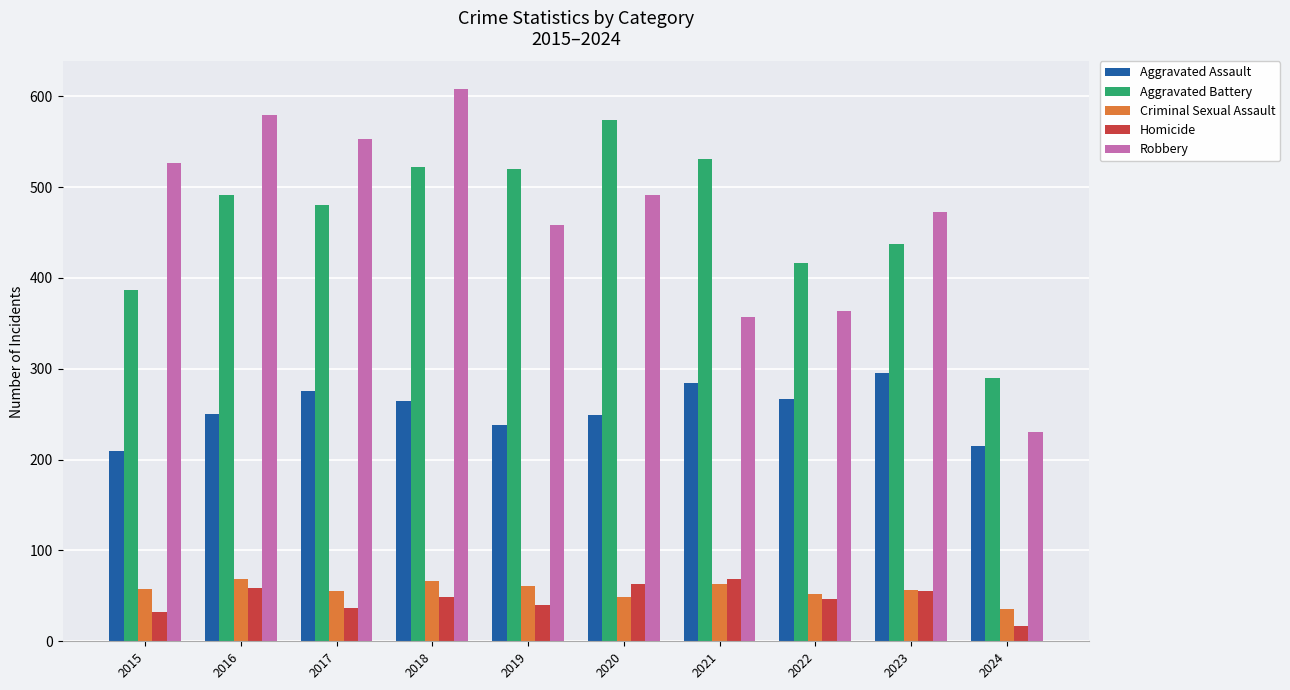

What is the difference between the Aggravated Battery values at 2022 and 2018?

105